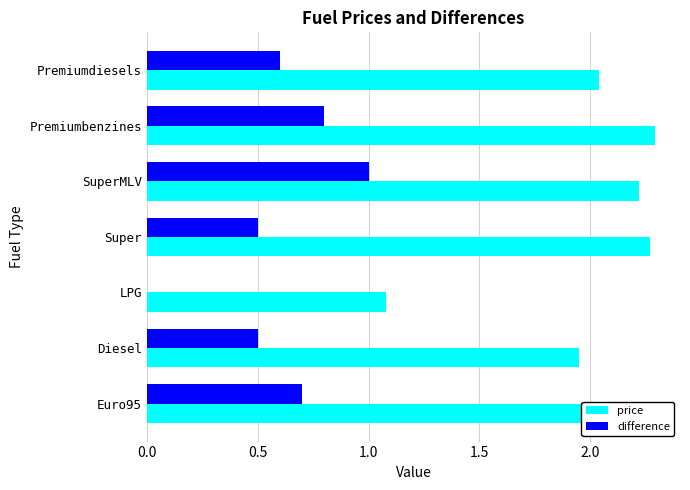

What is the sum of the price values at Premiumbenzines and Premiumdiesels?

4.3